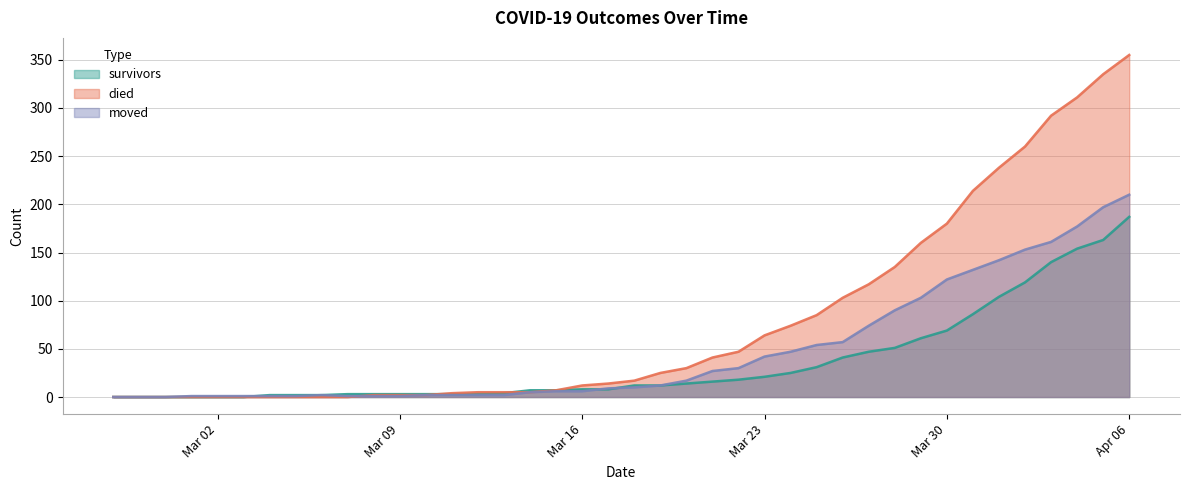

What is the value of the died point at the 30th from the left?

117